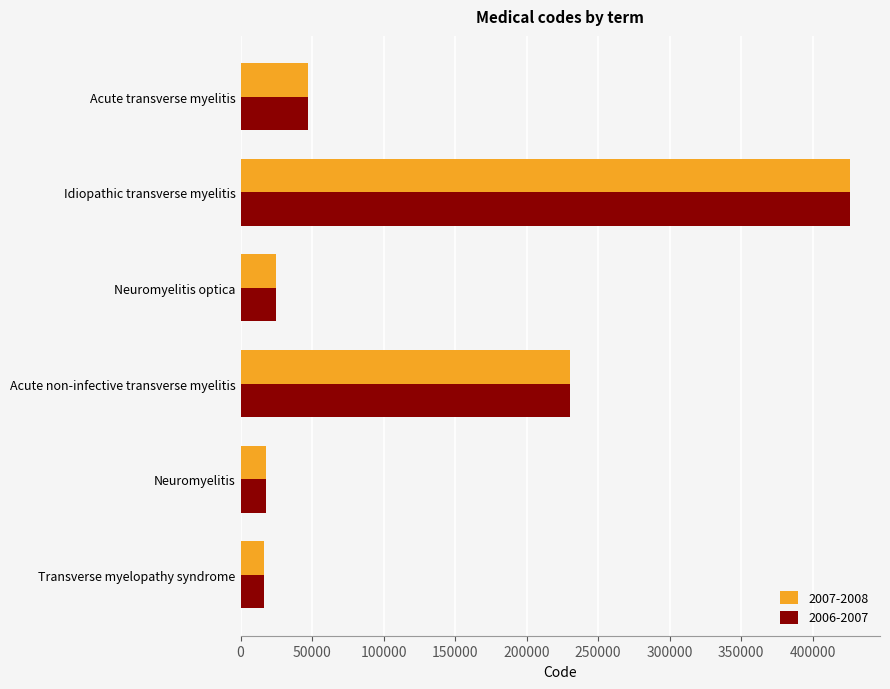

The 2006-2007 series shows 425756.0 at Idiopathic transverse myelitis. True or false?

True